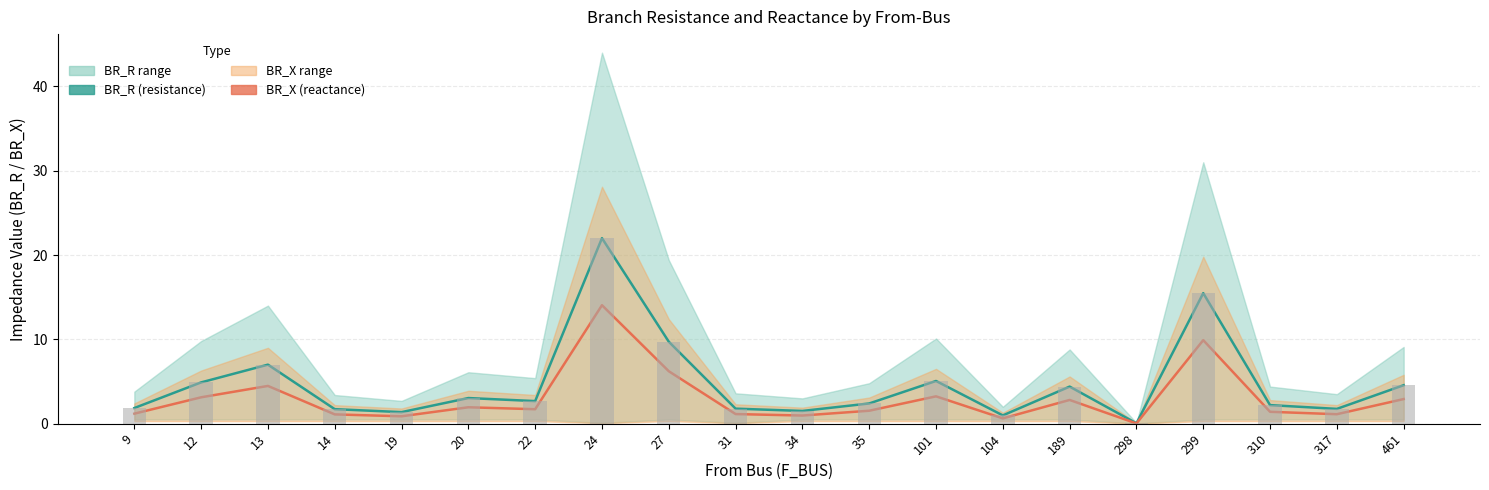

The BR_X (mid) series shows 1.7 at 14. True or false?

False